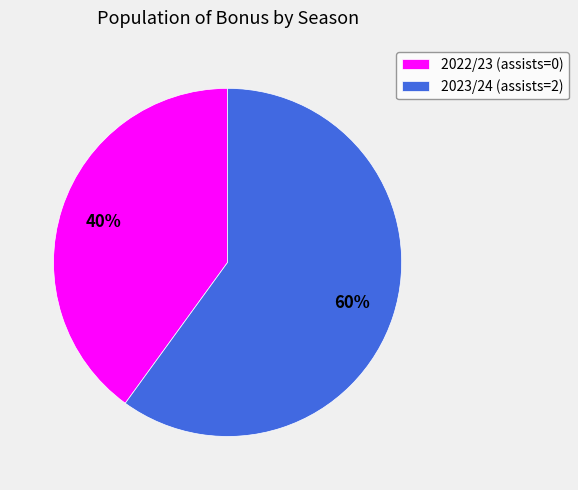

Which has a higher value, 2022/23 (assists=0) or 2023/24 (assists=2)?

2023/24 (assists=2)